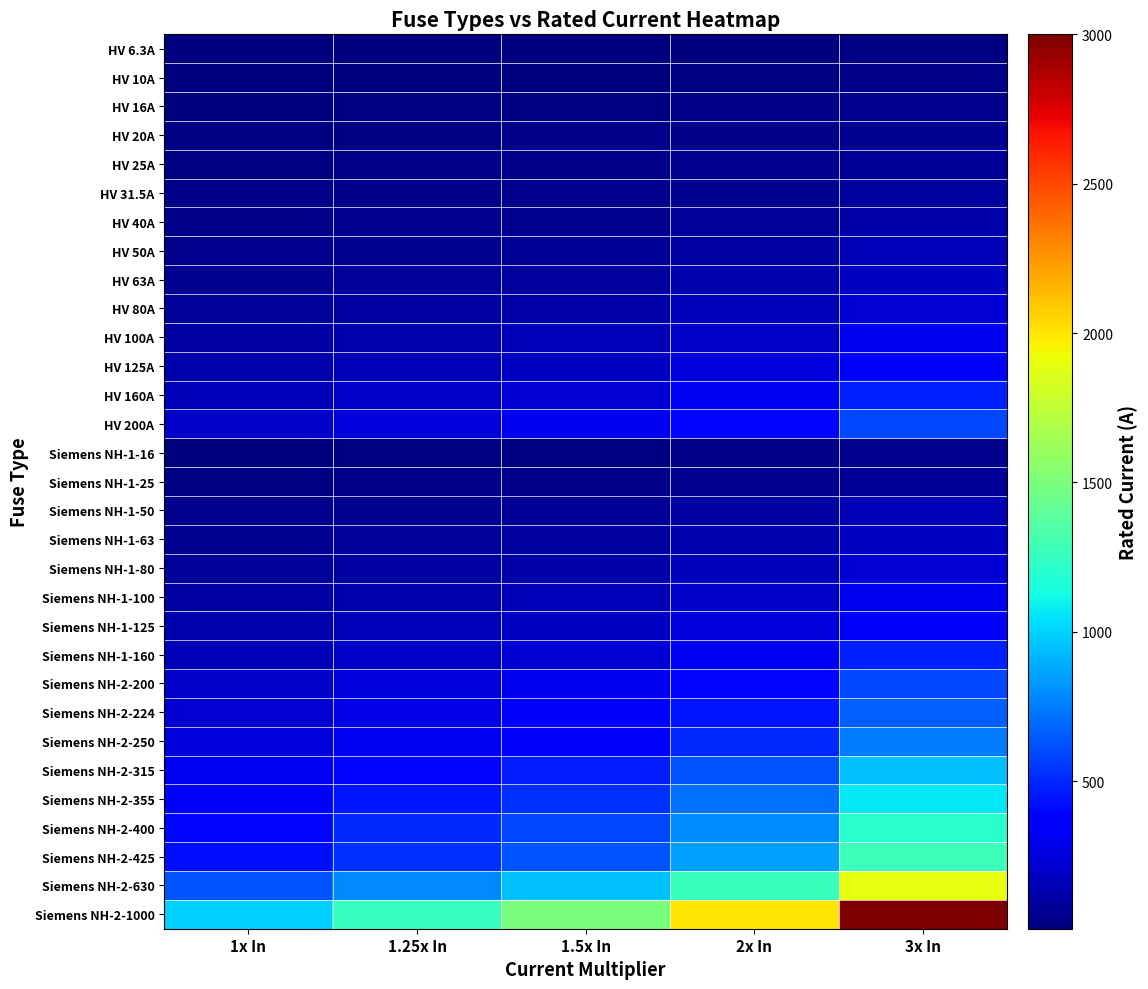

Reading left to right, what are all the values shown in this chart?

HV 6.3A: 1x In=6.3	1.25x In=7.9	1.5x In=9.4	2x In=12.6	3x In=18.9
HV 10A: 1x In=10.0	1.25x In=12.5	1.5x In=15.0	2x In=20.0	3x In=30.0
HV 16A: 1x In=16.0	1.25x In=20.0	1.5x In=24.0	2x In=32.0	3x In=48.0
HV 20A: 1x In=20.0	1.25x In=25.0	1.5x In=30.0	2x In=40.0	3x In=60.0
HV 25A: 1x In=25.0	1.25x In=31.2	1.5x In=37.5	2x In=50.0	3x In=75.0
HV 31.5A: 1x In=31.5	1.25x In=39.4	1.5x In=47.2	2x In=63.0	3x In=94.5
HV 40A: 1x In=40.0	1.25x In=50.0	1.5x In=60.0	2x In=80.0	3x In=120.0
HV 50A: 1x In=50.0	1.25x In=62.5	1.5x In=75.0	2x In=100.0	3x In=150.0
HV 63A: 1x In=63.0	1.25x In=78.8	1.5x In=94.5	2x In=126.0	3x In=189.0
HV 80A: 1x In=80.0	1.25x In=100.0	1.5x In=120.0	2x In=160.0	3x In=240.0
HV 100A: 1x In=100.0	1.25x In=125.0	1.5x In=150.0	2x In=200.0	3x In=300.0
HV 125A: 1x In=125.0	1.25x In=156.2	1.5x In=187.5	2x In=250.0	3x In=375.0
HV 160A: 1x In=160.0	1.25x In=200.0	1.5x In=240.0	2x In=320.0	3x In=480.0
HV 200A: 1x In=200.0	1.25x In=250.0	1.5x In=300.0	2x In=400.0	3x In=600.0
Siemens NH-1-16: 1x In=16.0	1.25x In=20.0	1.5x In=24.0	2x In=32.0	3x In=48.0
Siemens NH-1-25: 1x In=25.0	1.25x In=31.2	1.5x In=37.5	2x In=50.0	3x In=75.0
Siemens NH-1-50: 1x In=50.0	1.25x In=62.5	1.5x In=75.0	2x In=100.0	3x In=150.0
Siemens NH-1-63: 1x In=63.0	1.25x In=78.8	1.5x In=94.5	2x In=126.0	3x In=189.0
Siemens NH-1-80: 1x In=80.0	1.25x In=100.0	1.5x In=120.0	2x In=160.0	3x In=240.0
Siemens NH-1-100: 1x In=100.0	1.25x In=125.0	1.5x In=150.0	2x In=200.0	3x In=300.0
Siemens NH-1-125: 1x In=125.0	1.25x In=156.2	1.5x In=187.5	2x In=250.0	3x In=375.0
Siemens NH-1-160: 1x In=160.0	1.25x In=200.0	1.5x In=240.0	2x In=320.0	3x In=480.0
Siemens NH-2-200: 1x In=200.0	1.25x In=250.0	1.5x In=300.0	2x In=400.0	3x In=600.0
Siemens NH-2-224: 1x In=224.0	1.25x In=280.0	1.5x In=336.0	2x In=448.0	3x In=672.0
Siemens NH-2-250: 1x In=250.0	1.25x In=312.5	1.5x In=375.0	2x In=500.0	3x In=750.0
Siemens NH-2-315: 1x In=315.0	1.25x In=393.8	1.5x In=472.5	2x In=630.0	3x In=945.0
Siemens NH-2-355: 1x In=355.0	1.25x In=443.8	1.5x In=532.5	2x In=710.0	3x In=1065.0
Siemens NH-2-400: 1x In=400.0	1.25x In=500.0	1.5x In=600.0	2x In=800.0	3x In=1200.0
Siemens NH-2-425: 1x In=425.0	1.25x In=531.2	1.5x In=637.5	2x In=850.0	3x In=1275.0
Siemens NH-2-630: 1x In=630.0	1.25x In=787.5	1.5x In=945.0	2x In=1260.0	3x In=1890.0
Siemens NH-2-1000: 1x In=1000.0	1.25x In=1250.0	1.5x In=1500.0	2x In=2000.0	3x In=3000.0